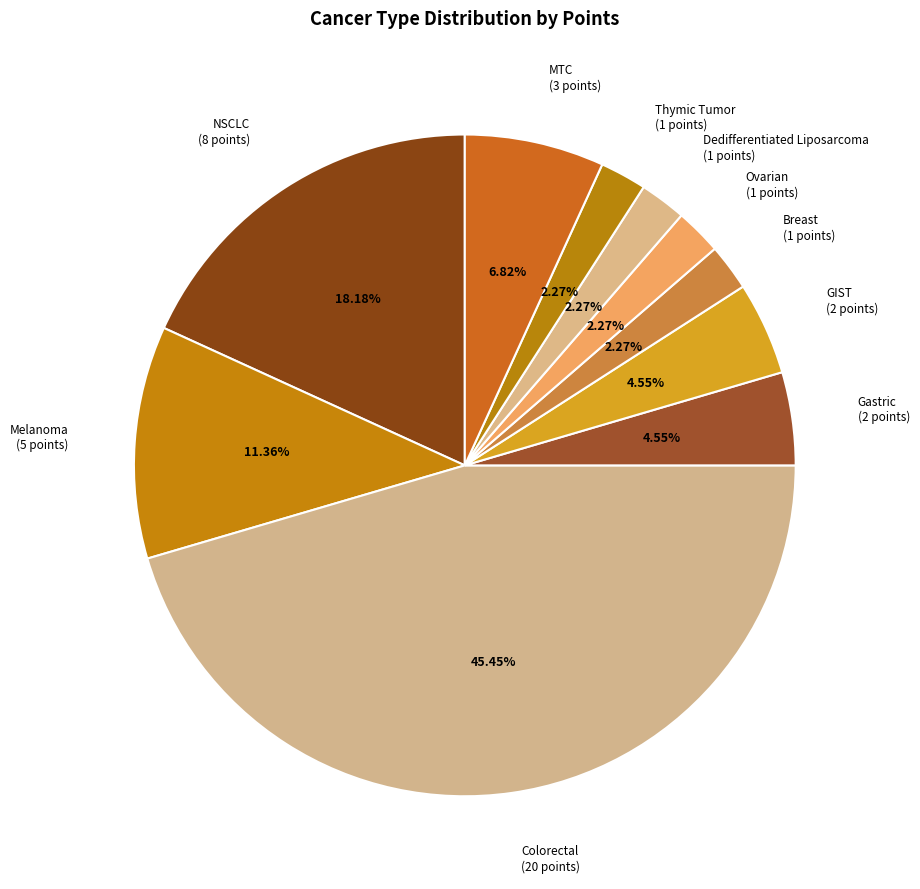

The Gastric slice represents 17% of the pie. True or false?

False